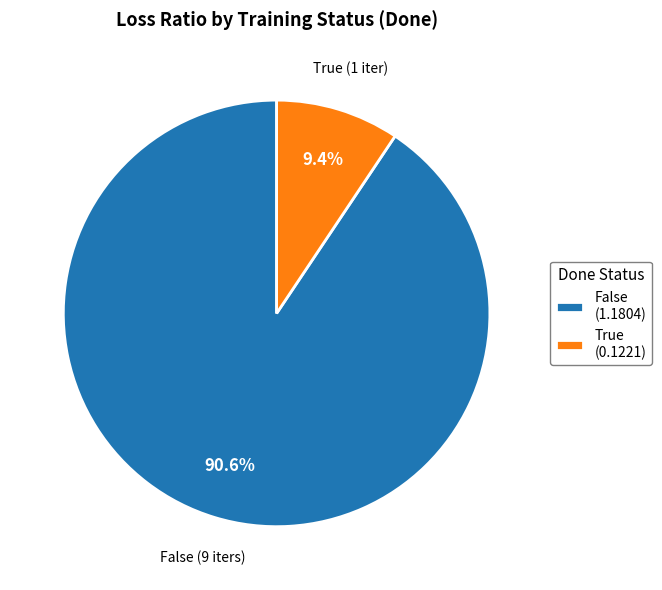

Rank the categories by value from highest to lowest.

False (1.1804), True (0.1221)